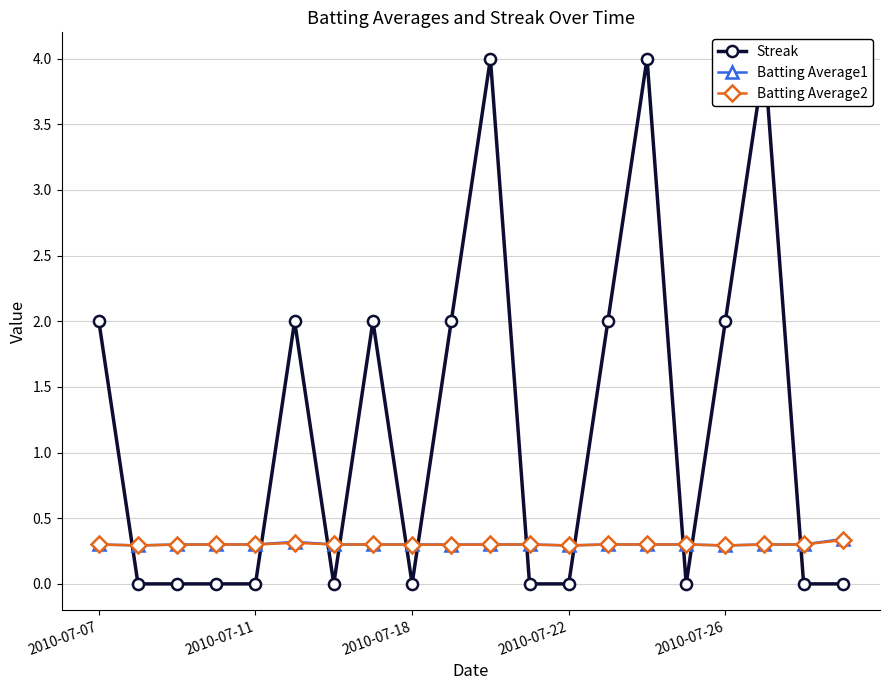

What is the lowest value of the Batting Average1 series?

0.3